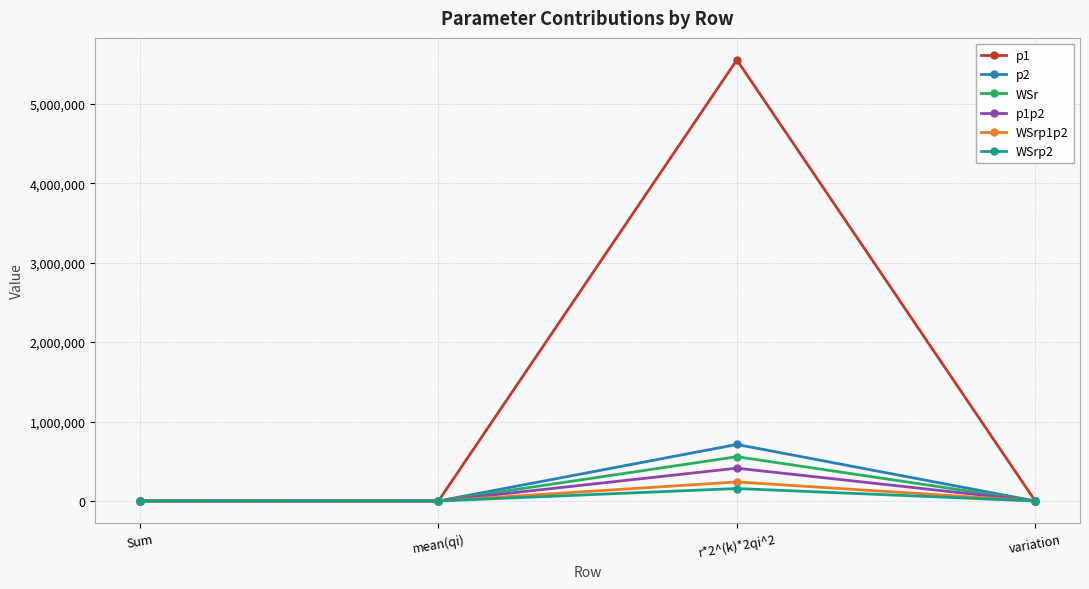

What is the maximum value shown in the chart?

5551703.5